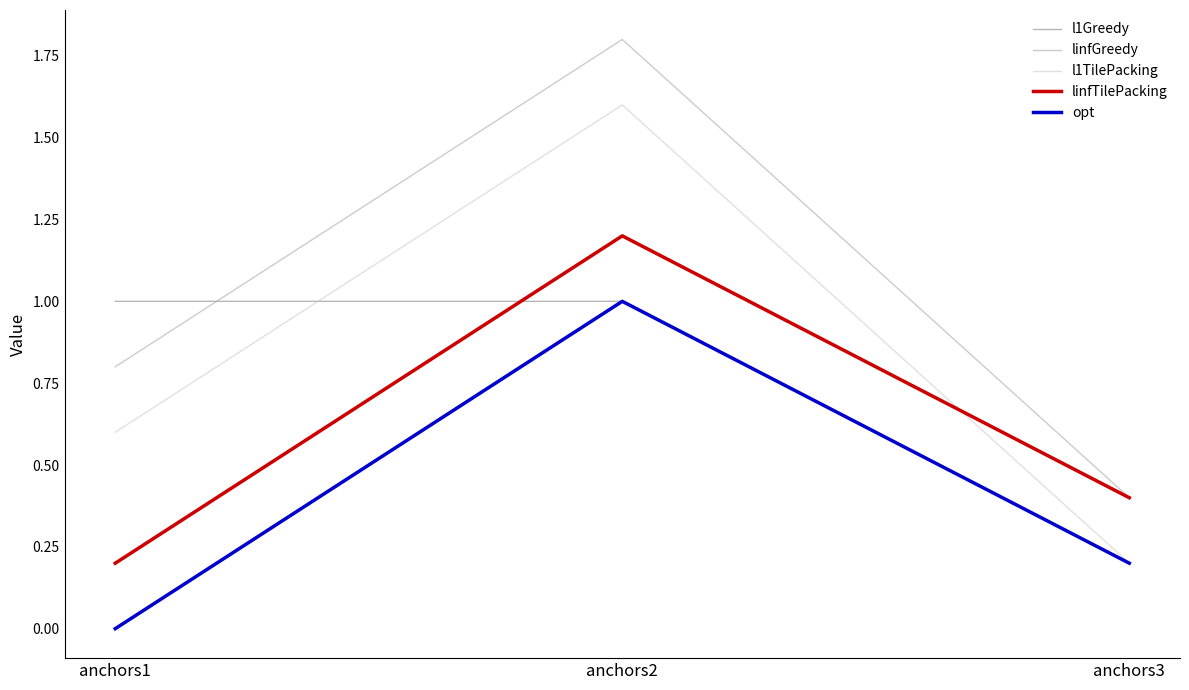

How many positive values does the opt series have?

2